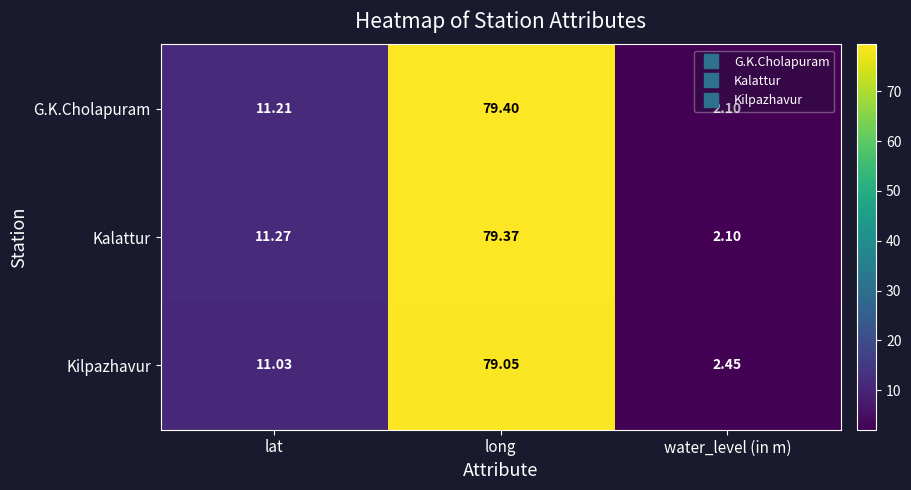

At which category does the chart reach its minimum across all series?

water_level (in m)